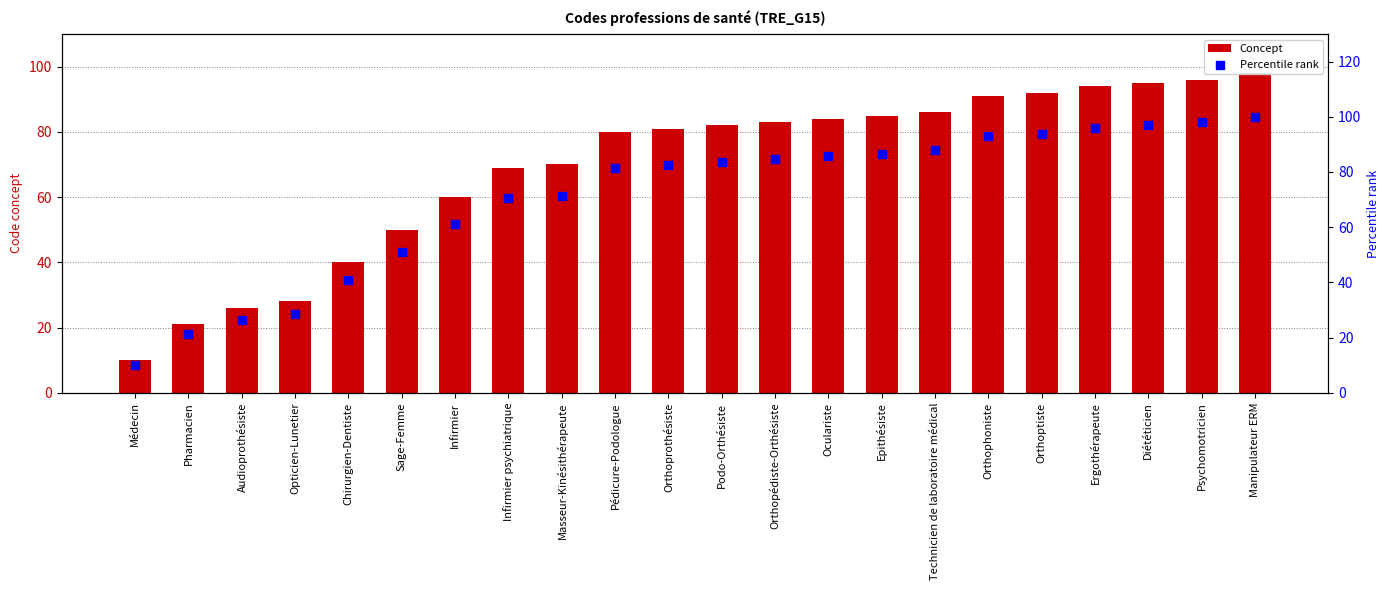

Is the value of Percentile rank at Pédicure-Podologue greater than the value of Concept at Manipulateur ERM?

No